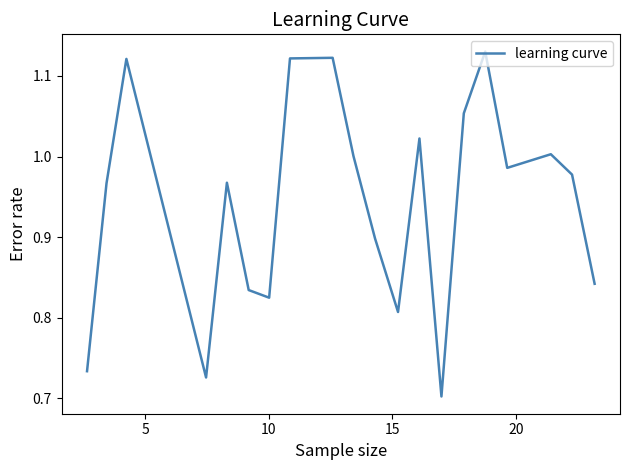

What is the difference between the maximum and minimum values?

0.4